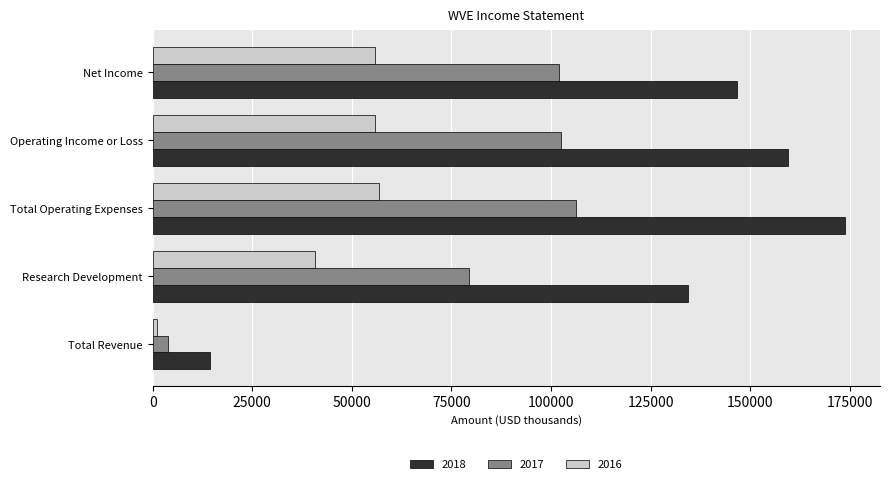

Which series has the largest range (max minus min)?

2018